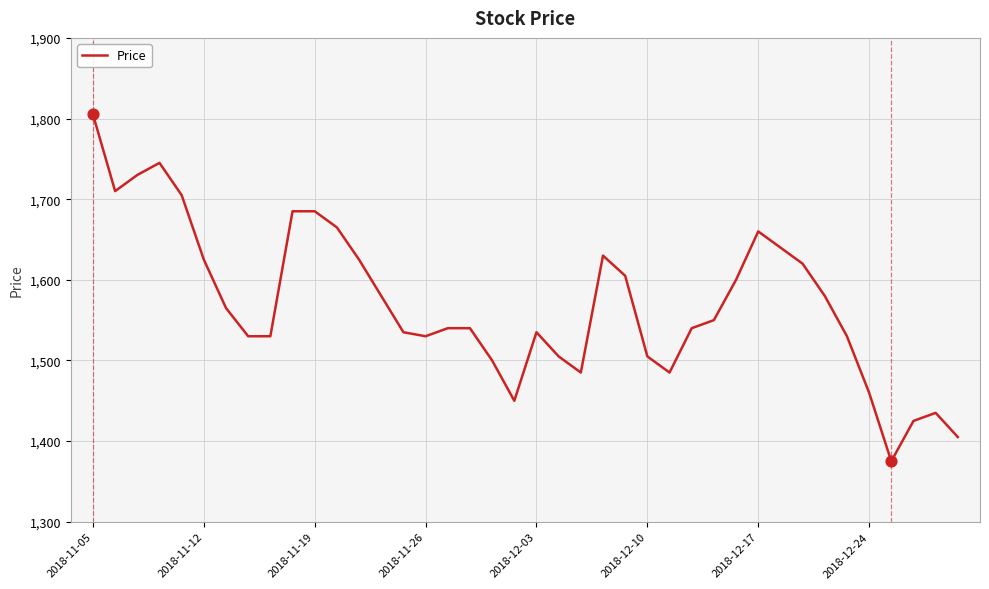

What is the maximum value shown in the chart?

1805